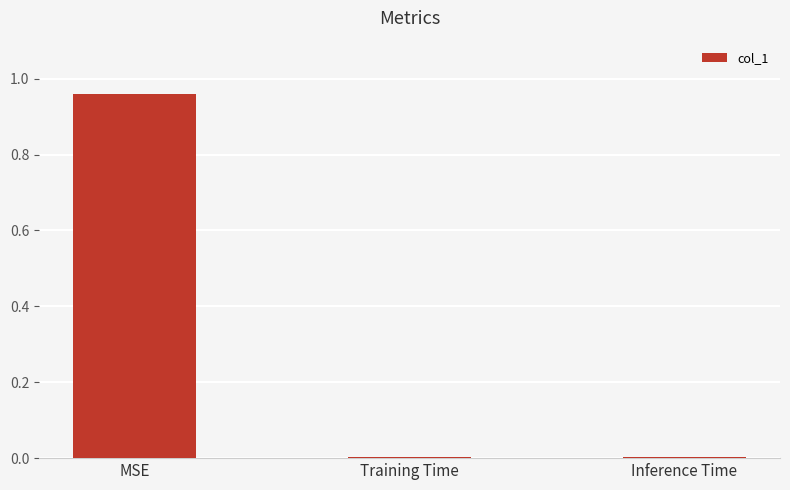

At which category does the chart reach its peak across all series?

MSE